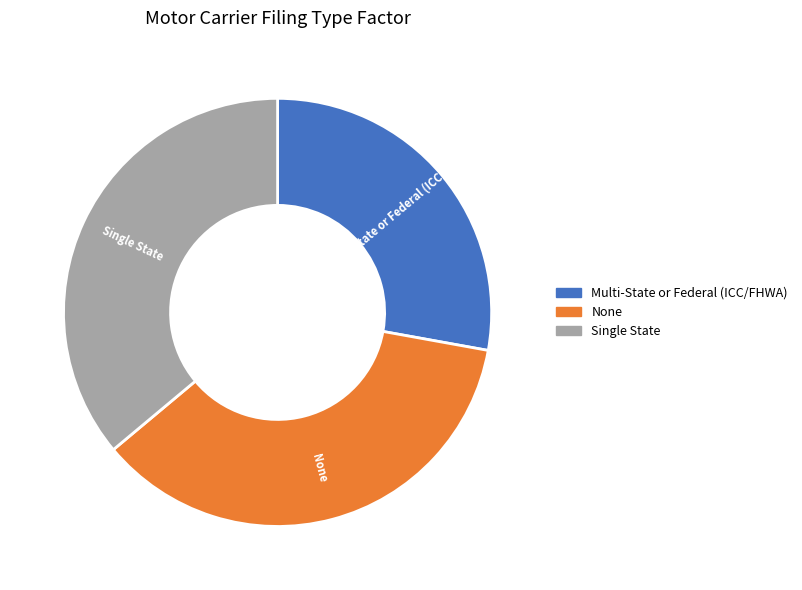

Between Single State and Multi-State or Federal (ICC/FHWA), which is larger?

Single State